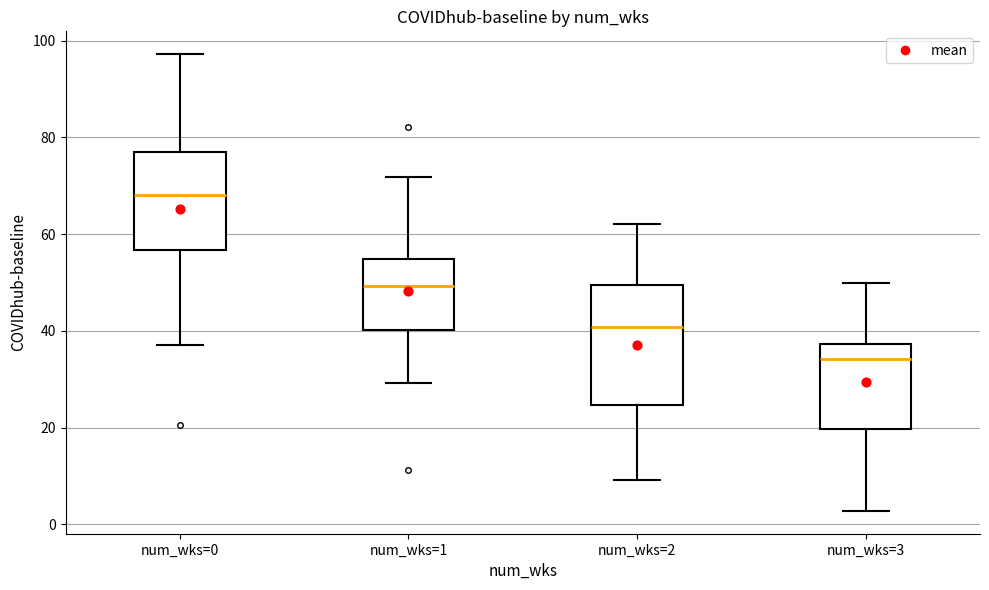

Where is the upper edge of the box for num_wks=1 on the y-axis? The values are not printed on the chart, so give them approximately, as read against the axis.

54